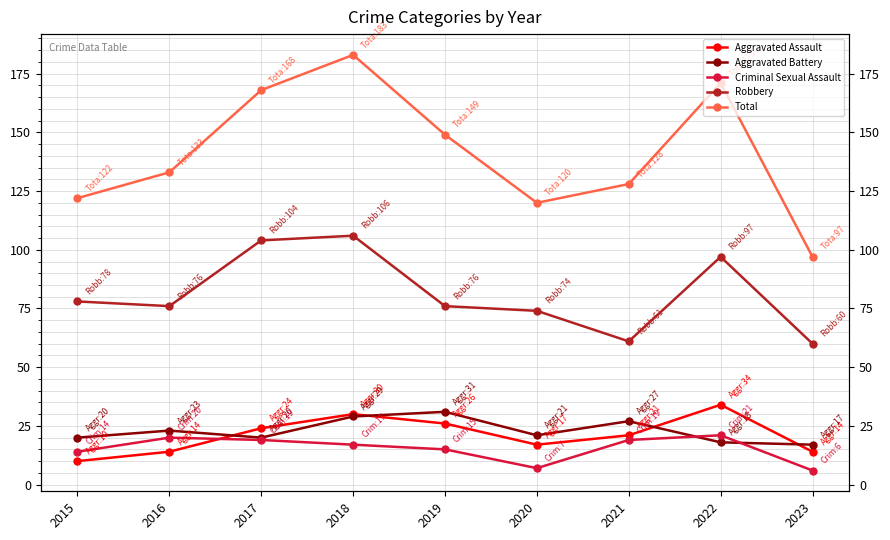

What is the difference between the Robbery values at 2017 and 2018?

2